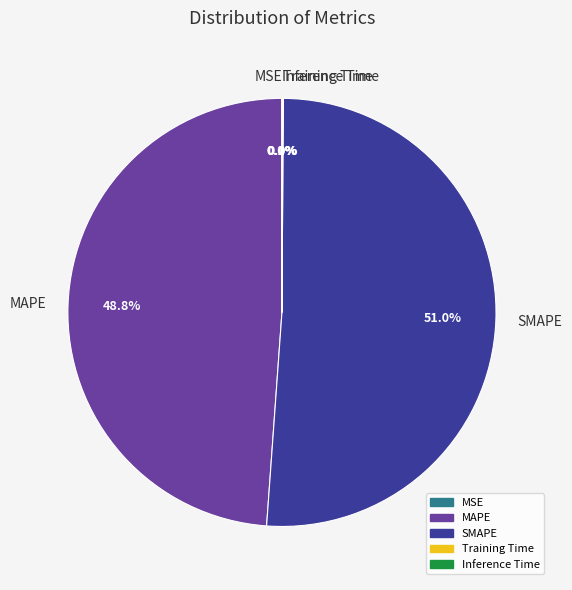

Which category has the biggest portion of the pie?

SMAPE